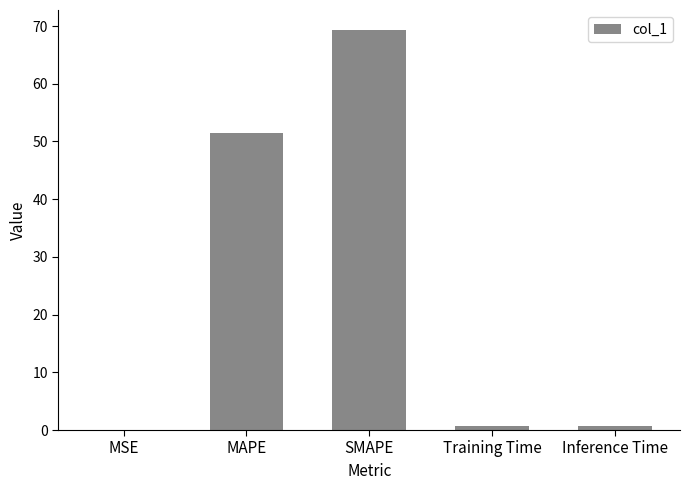

The chart shows a value of 51.5 at MAPE. True or false?

True